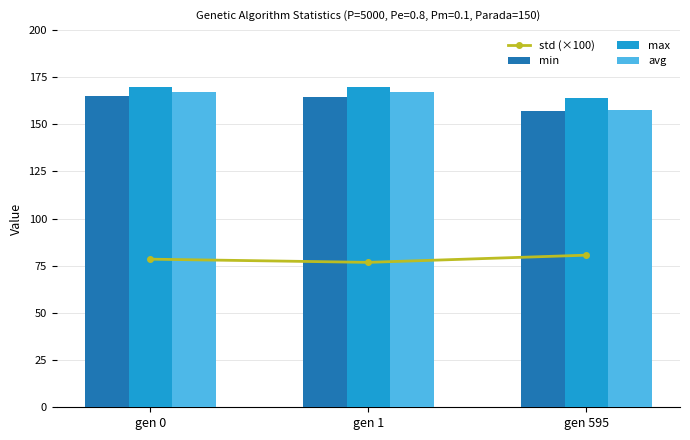

What is the total value across all series at gen 0?

580.2